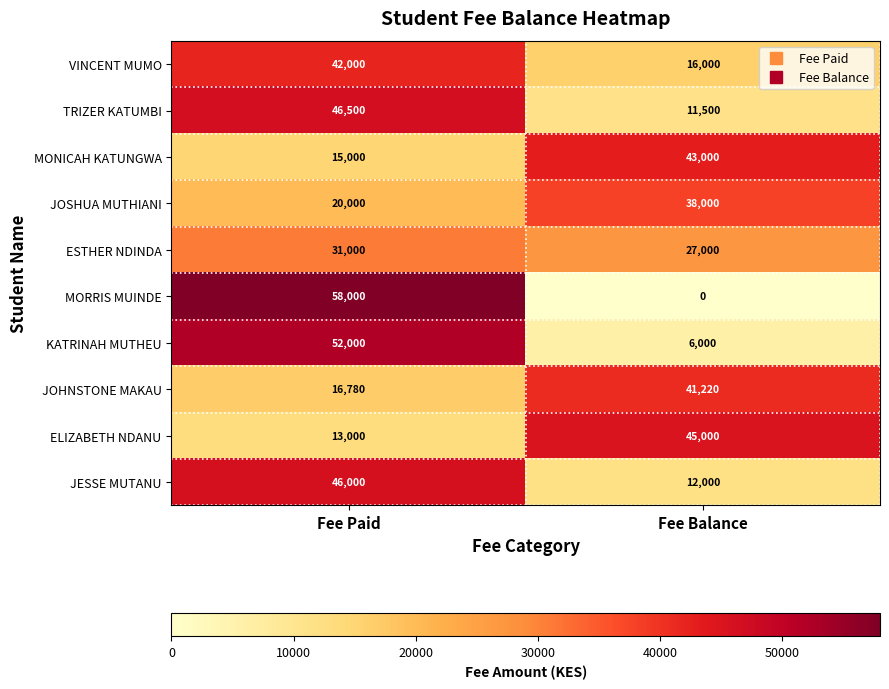

Is it true that VINCENT MUMO equals 42000 at Fee Paid?

True